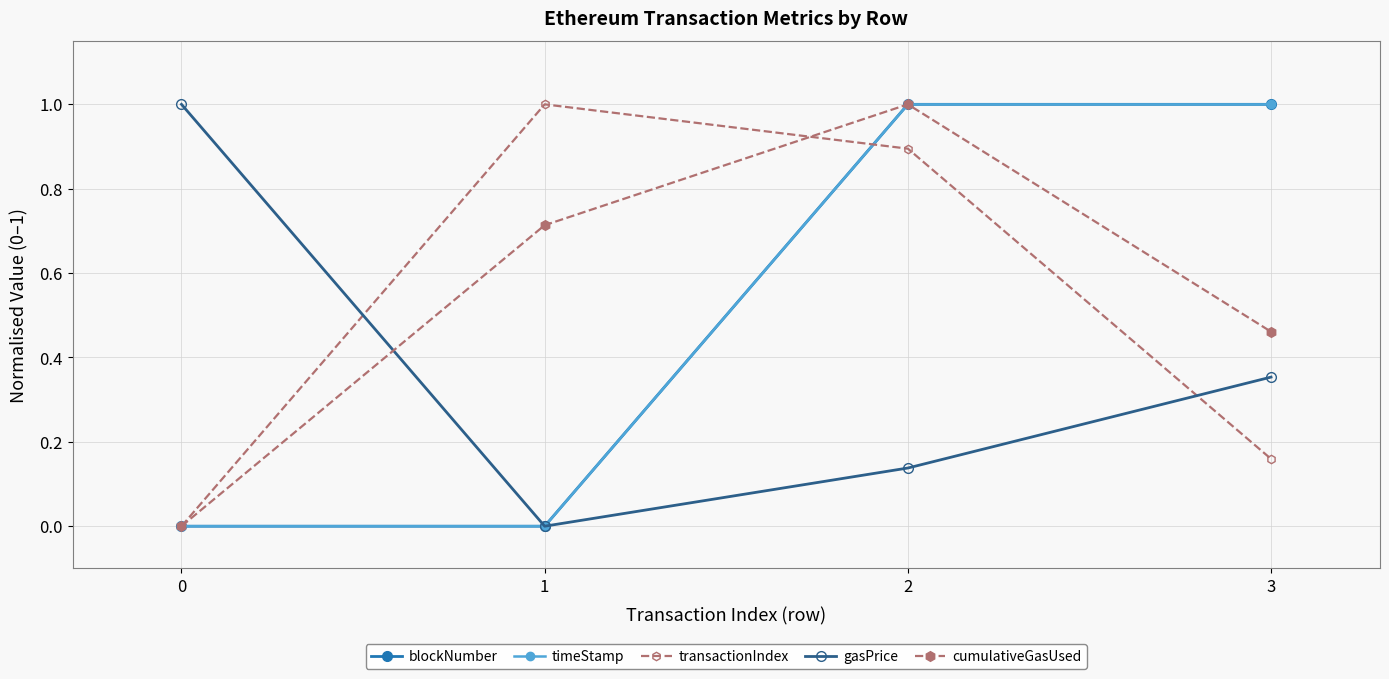

At which category is the sum across all series the highest?

2